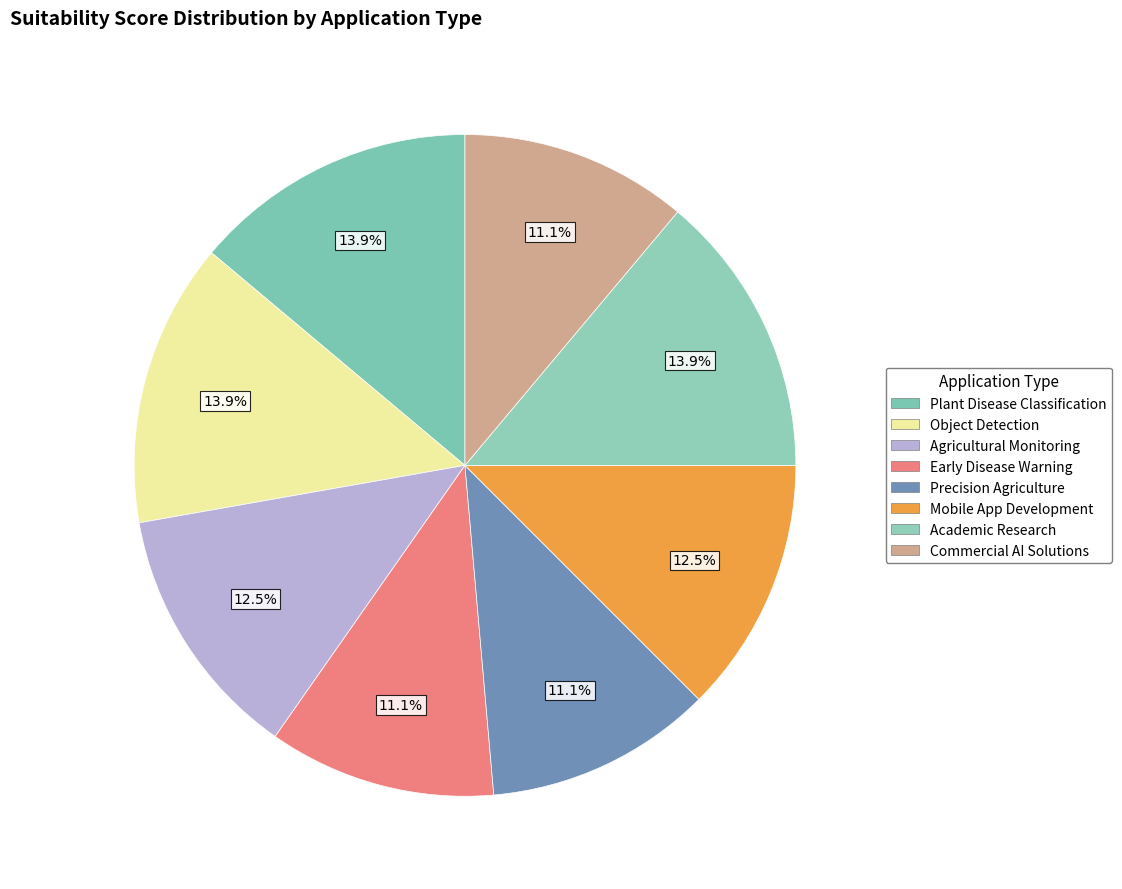

What percentage is NOT represented by Mobile App Development?

87.5%